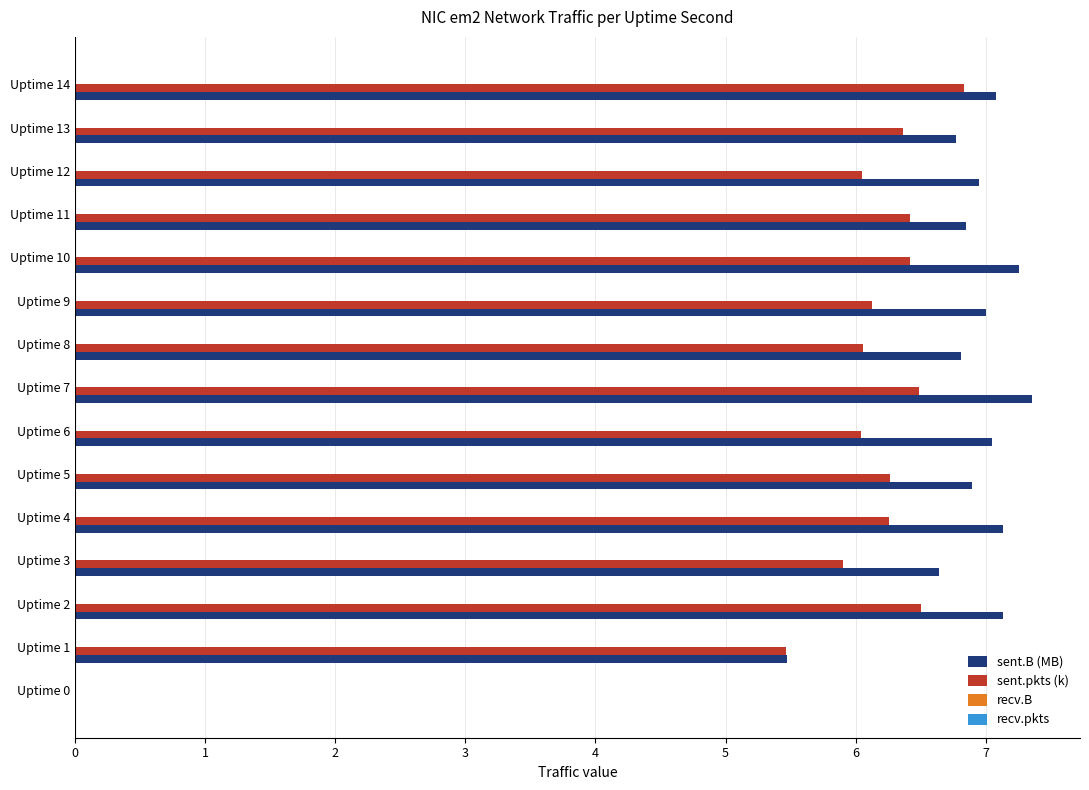

What is the sum of all sent.B (MB) values?

96.4